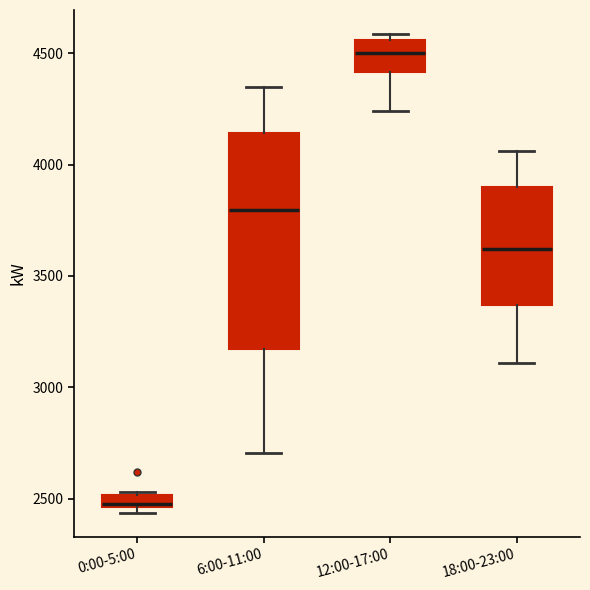

Comparing the boxes themselves (not the whiskers), which one is the tallest?

6:00-11:00